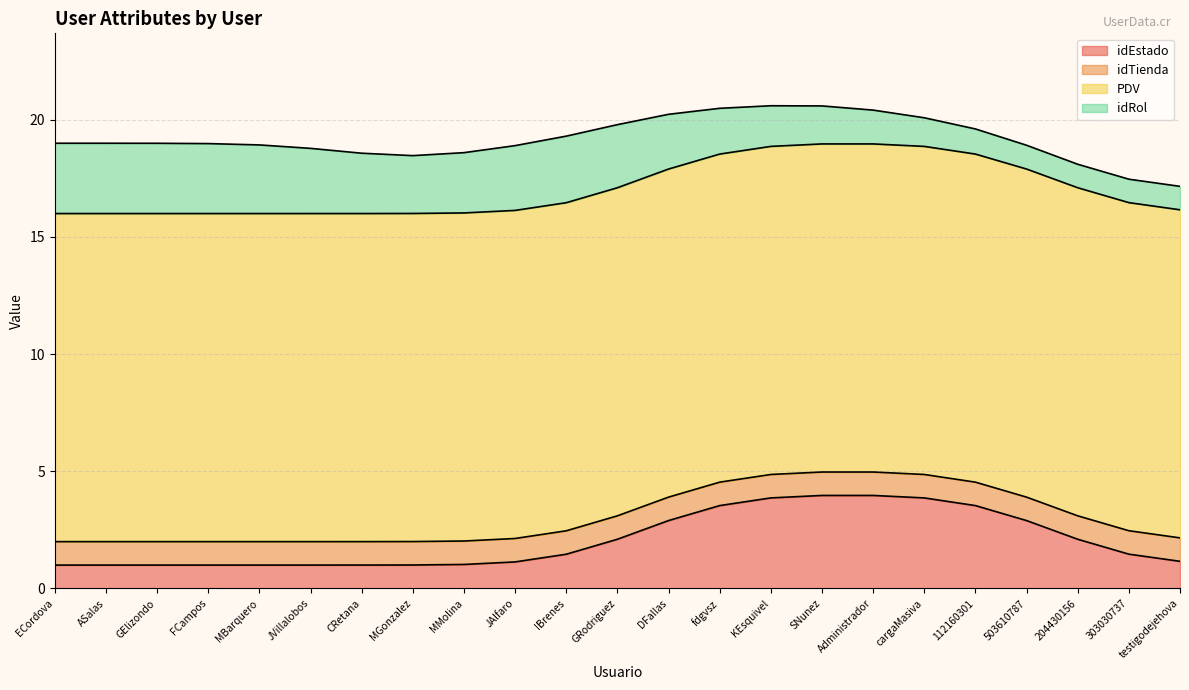

True or false: PDV has more than 2 interior local peaks.

False